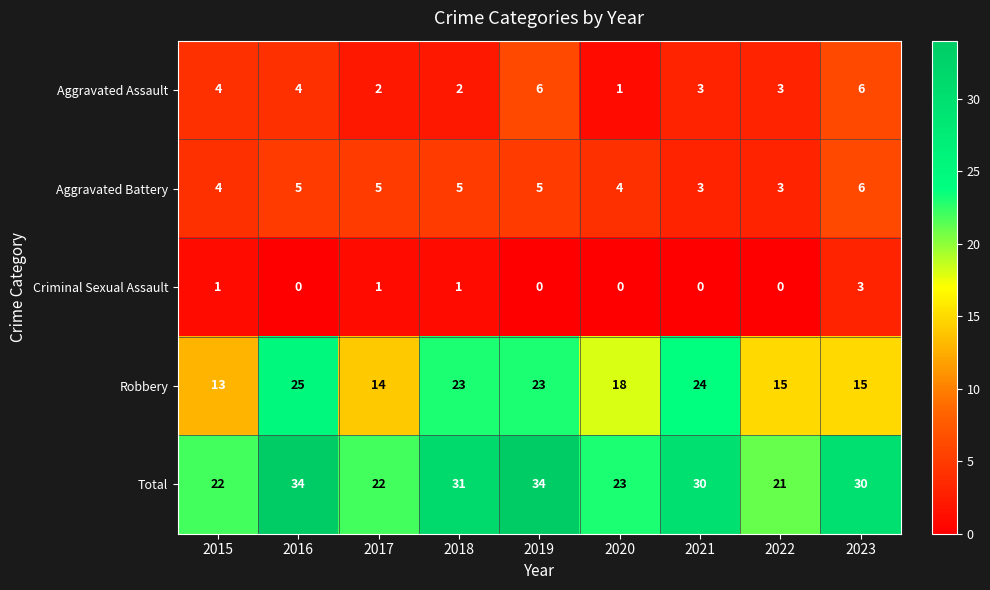

What is the sum of the Robbery values at 2020 and 2016?

43